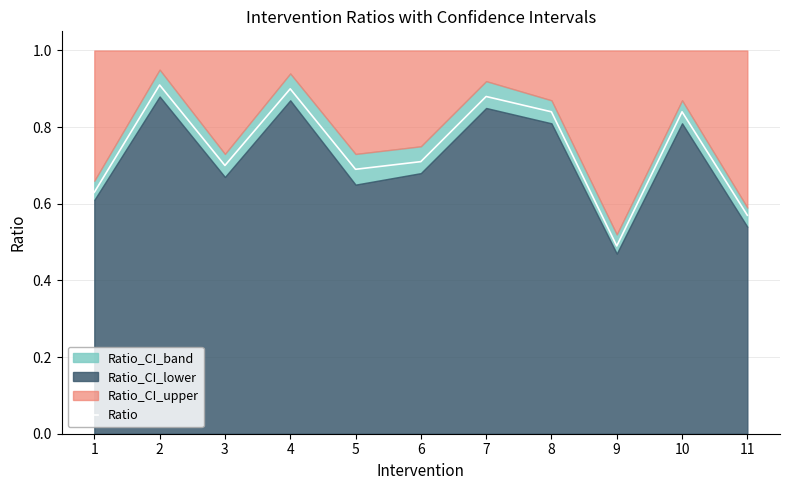

Where is the data nearest to the value 0?

9